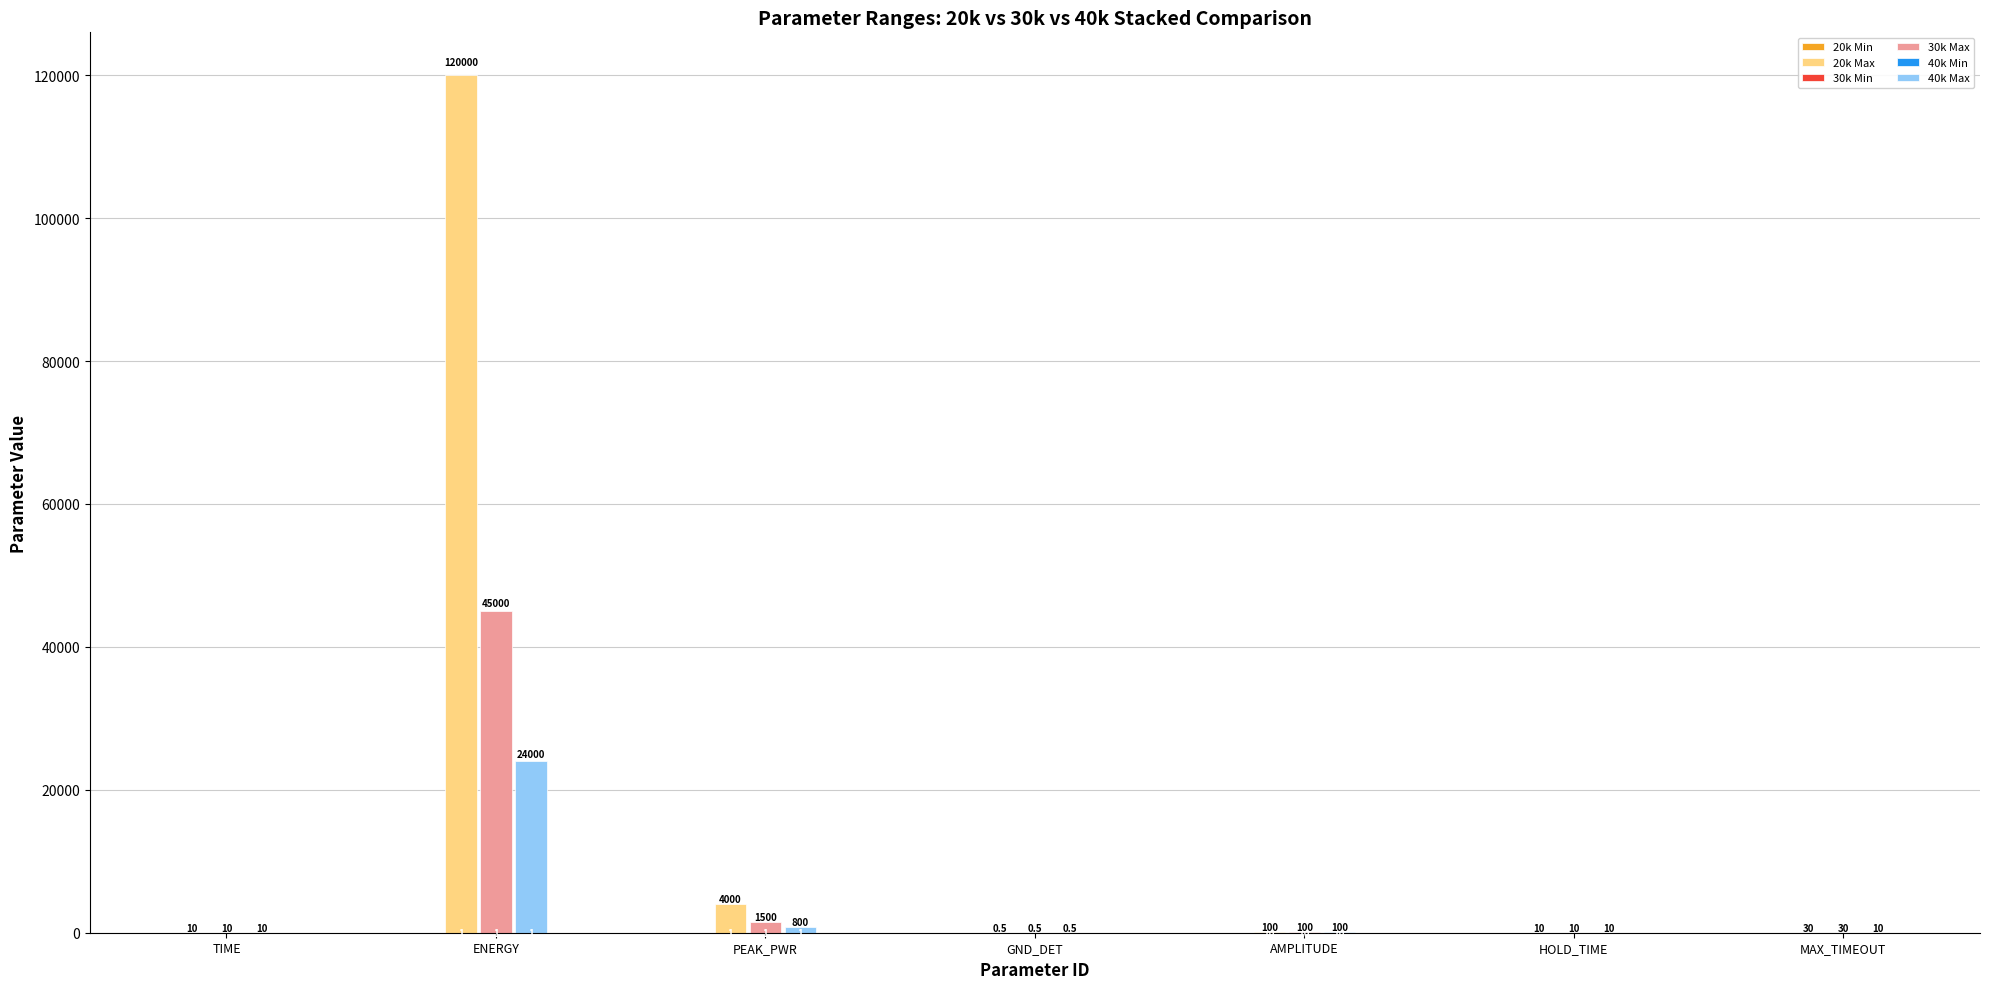

What is the label of the 6th bar from the right?

ENERGY